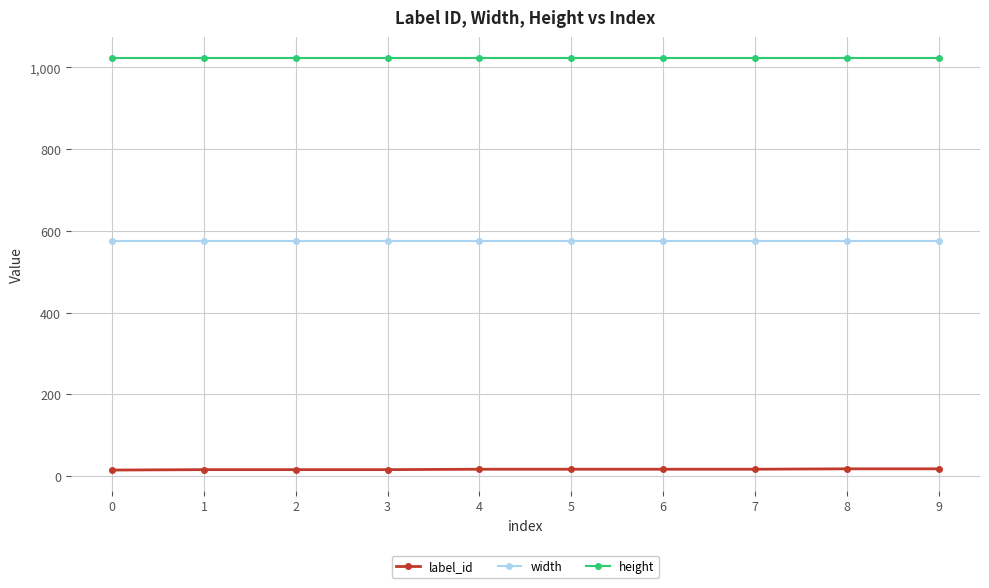

Rank the series at 6 from highest to lowest value.

height, width, label_id